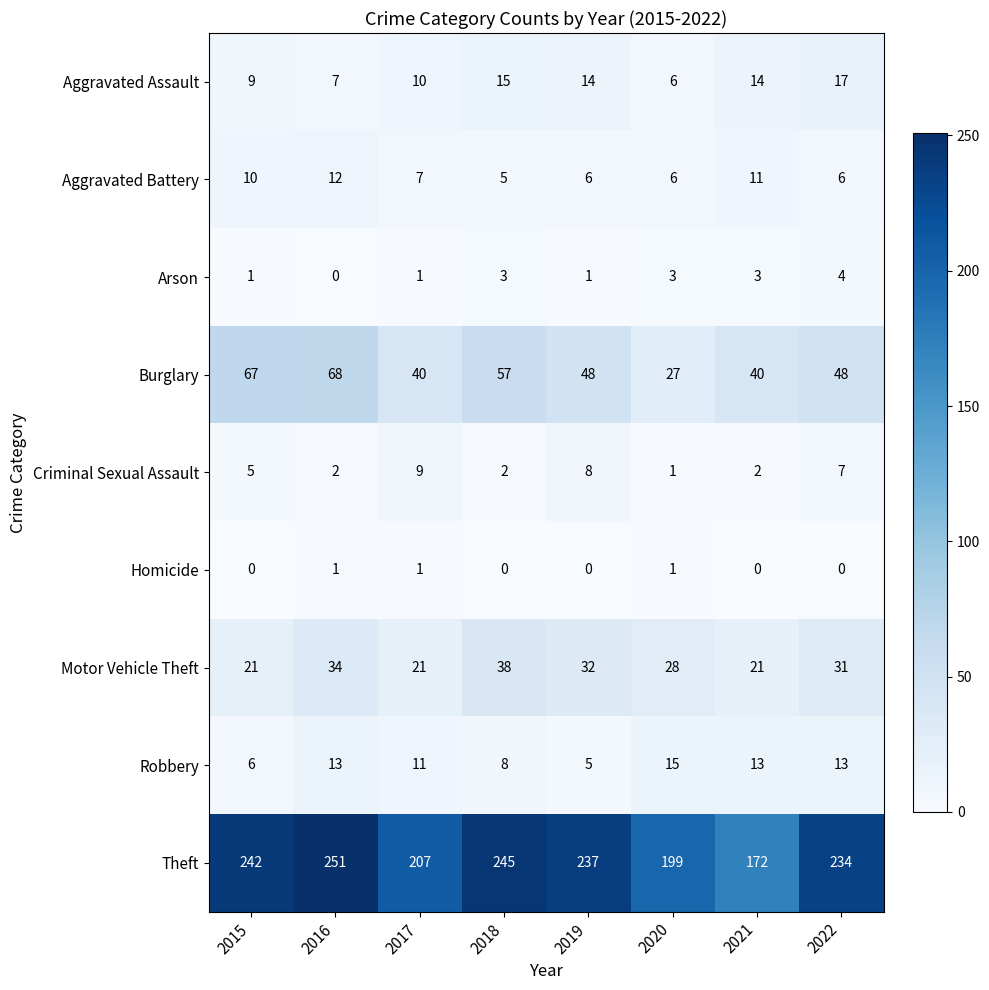

List the series in order of their peak value, lowest first.

Homicide, Arson, Criminal Sexual Assault, Aggravated Battery, Robbery, Aggravated Assault, Motor Vehicle Theft, Burglary, Theft